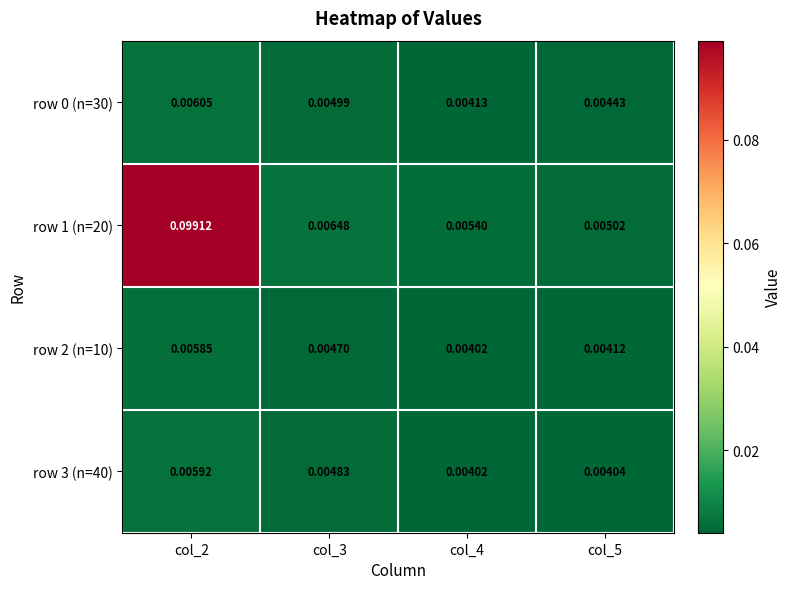

Is the value of row 2 (n=10) at col_2 greater than the value of row 3 (n=40) at col_5?

Yes